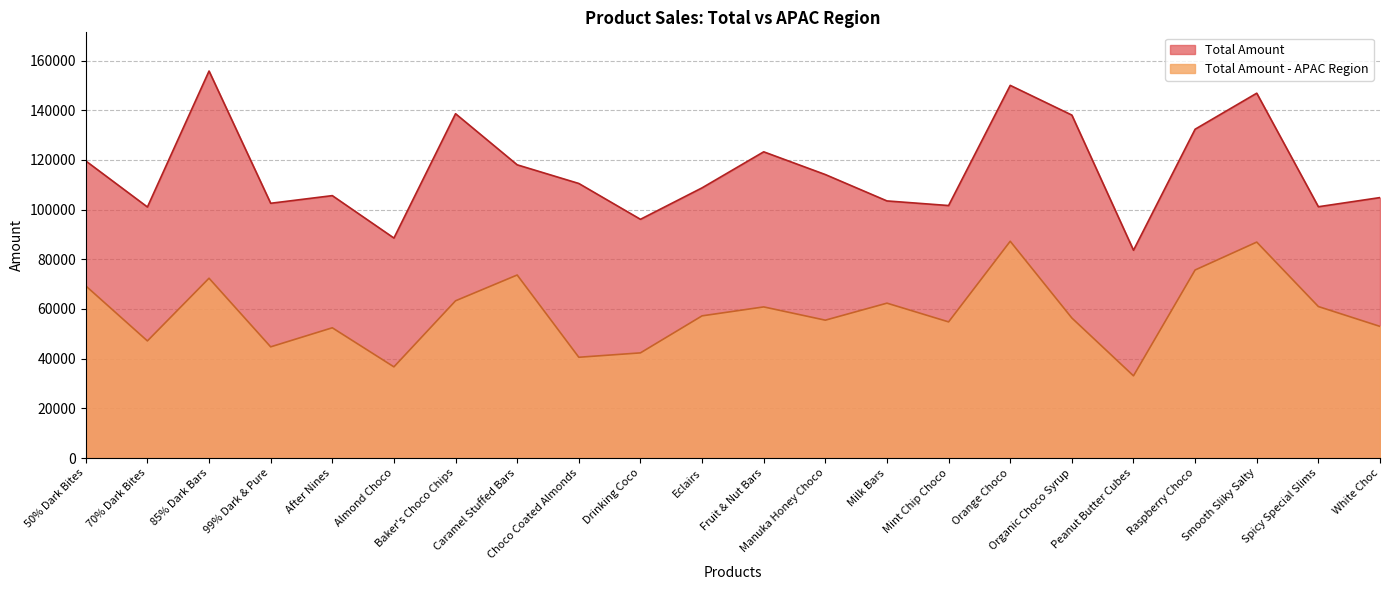

True or false: Total Amount and Total Amount - APAC Region intersect in this chart.

False